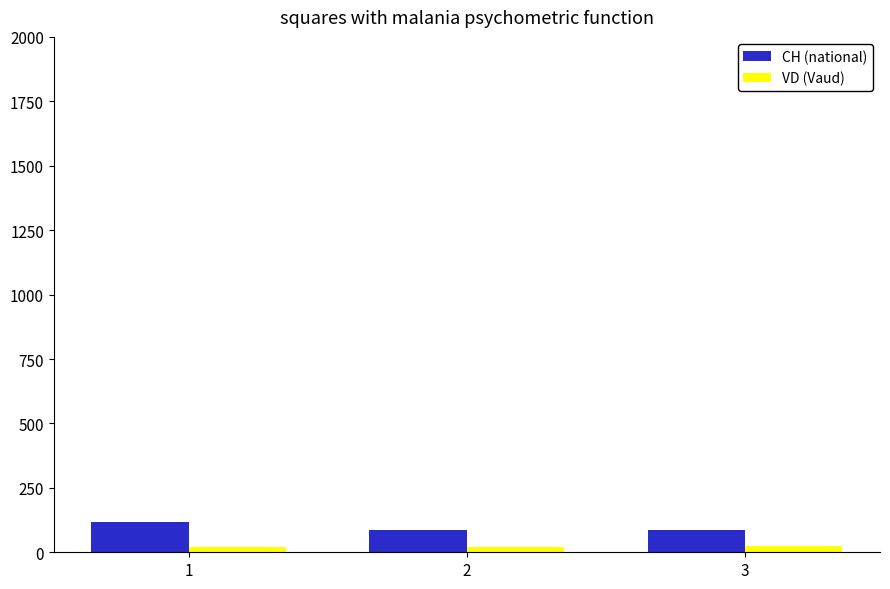

True or false: VD (Vaud) has a value of 23 at 3.

True